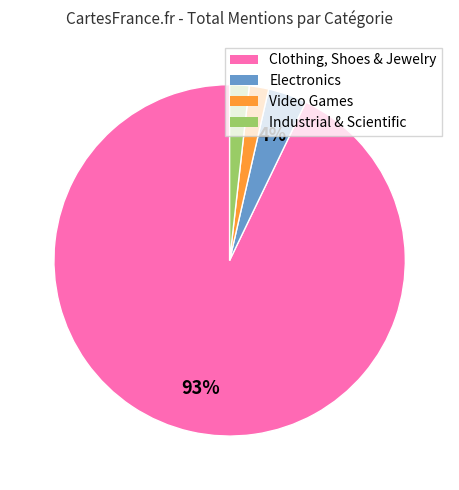

What is the ratio of the value at Video Games to the value at Industrial & Scientific?

1.0